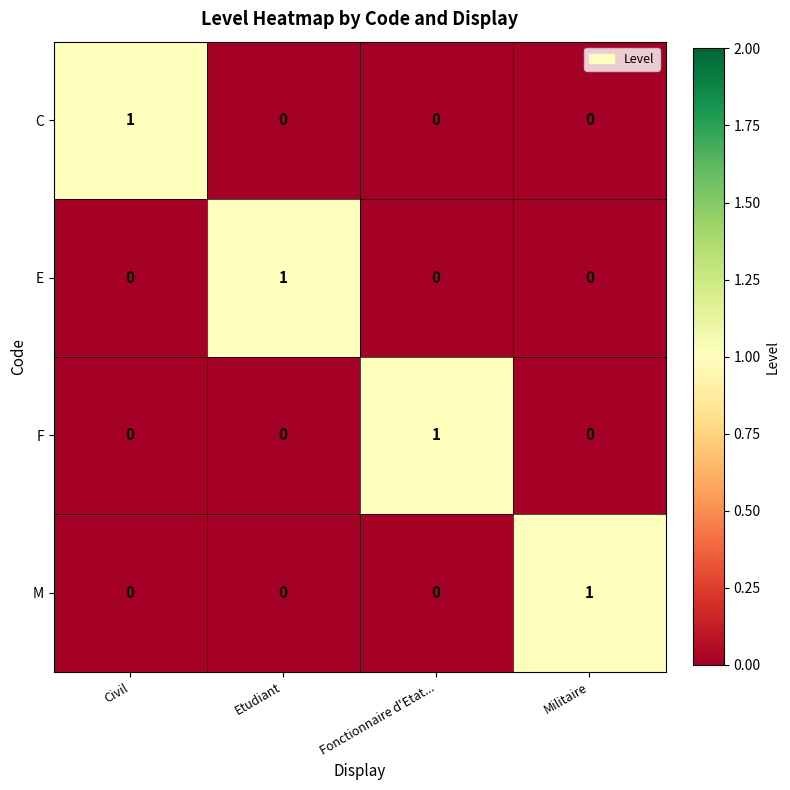

Count the number of data series in this chart.

4